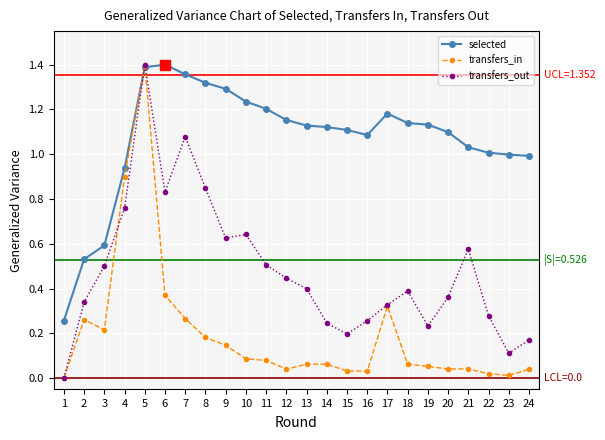

Rank the series at 15 from lowest to highest value.

transfers_in, transfers_out, selected